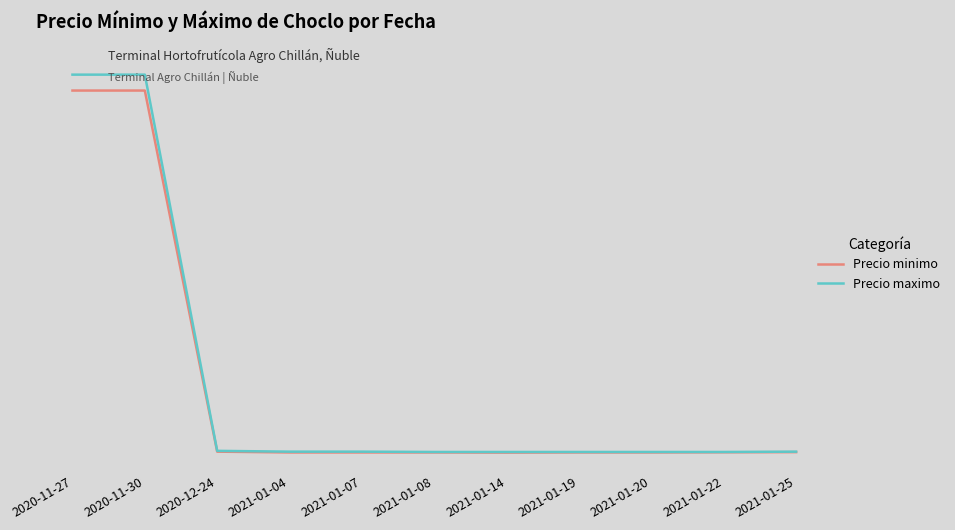

Reading right to left, extract all data points from this chart.

Precio minimo: 270	260	250	250	240	250	250	250	300	23000	23000
Precio maximo: 300	280	280	280	280	280	300	300	350	24000	24000